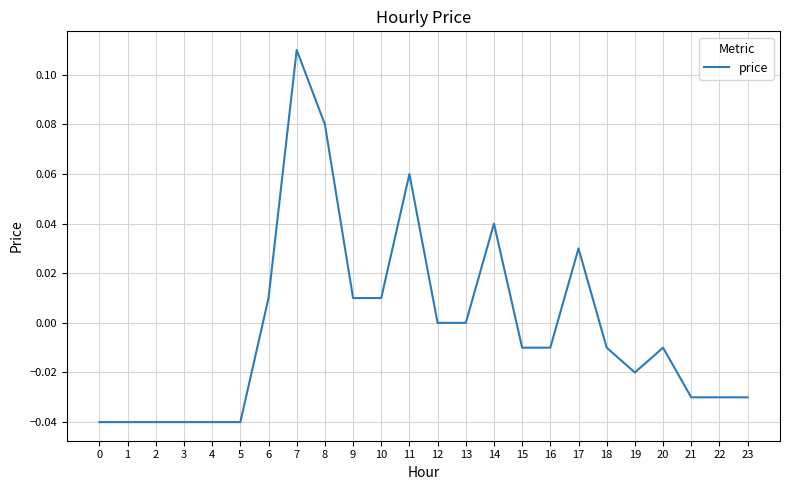

Is it true that the value at 12 is 0.1?

False